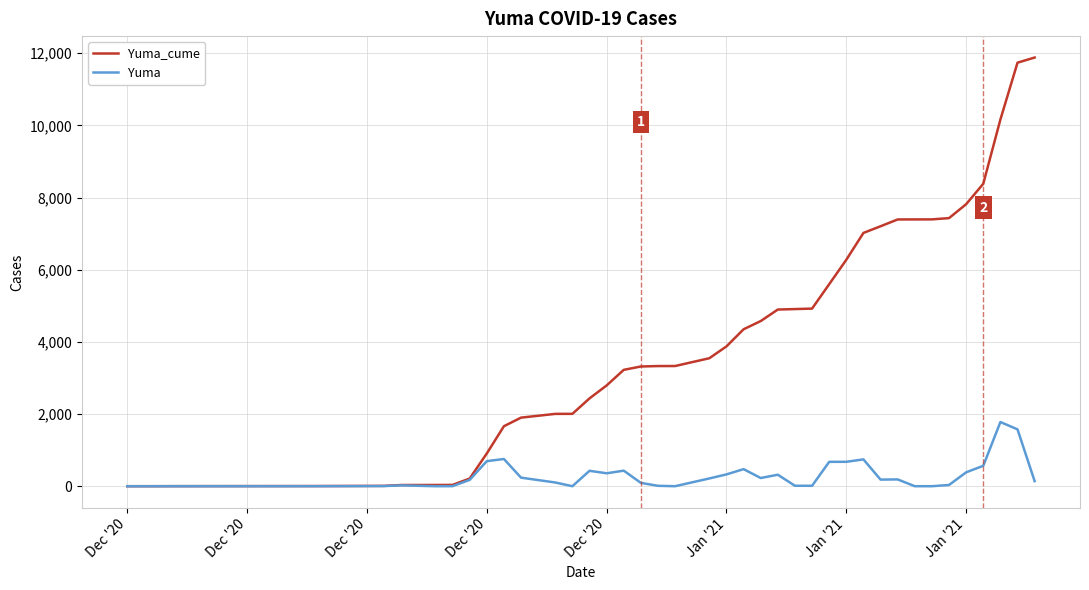

List the series in order of their overall mean, lowest first.

Yuma, Yuma_cume